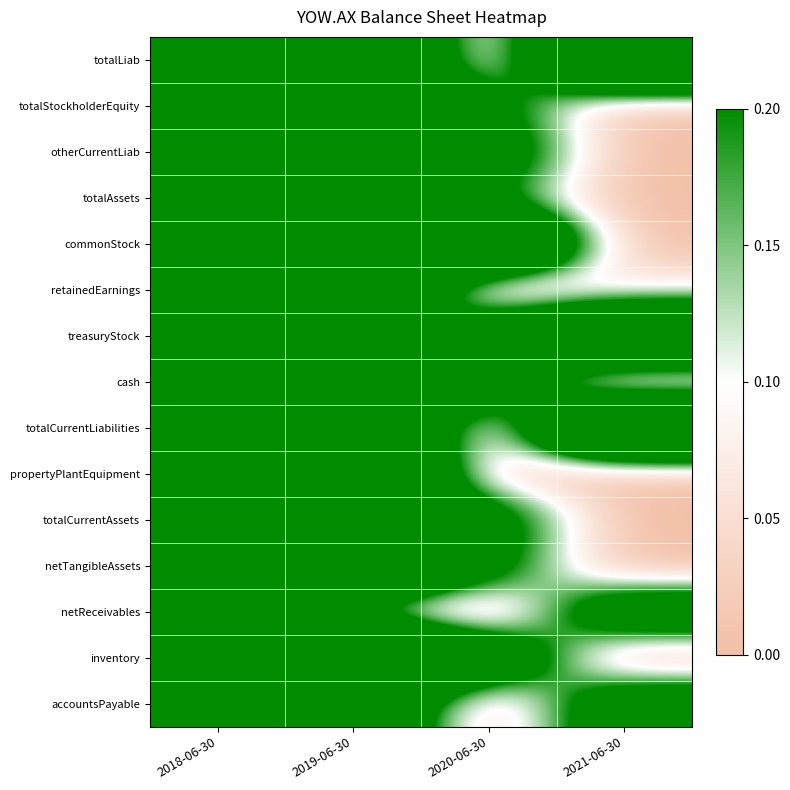

At how many categories does at least one series exceed 0?

4